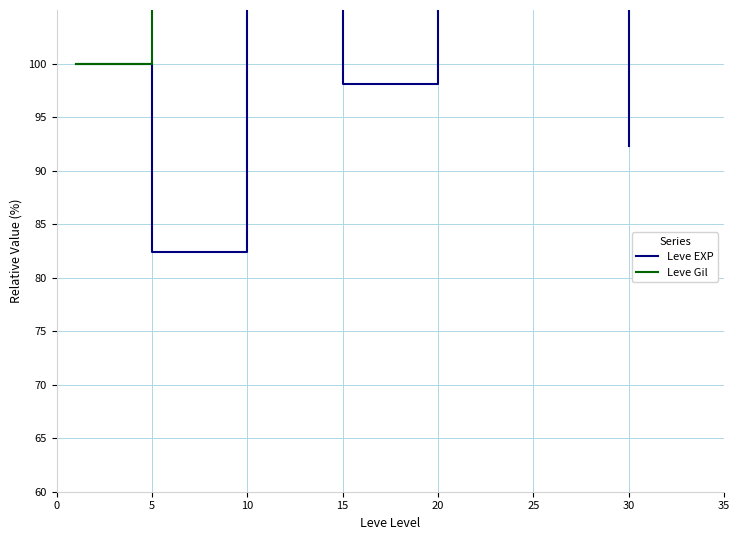

Which label corresponds to the largest value in the chart?

30